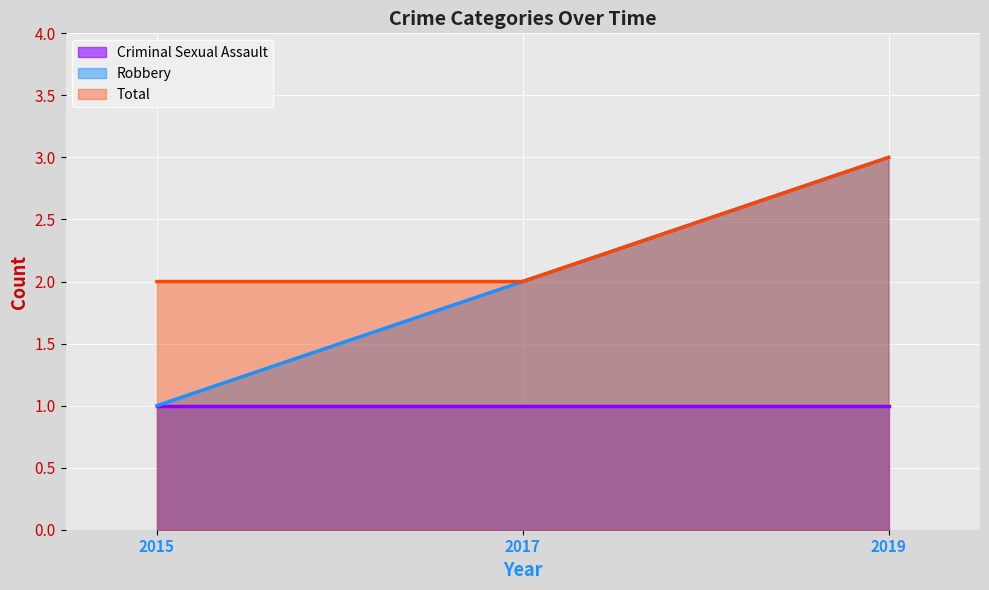

Reading left to right, list all the values displayed in this chart.

Criminal Sexual Assault: 1	1	1
Robbery: 1	2	3
Total: 2	2	3